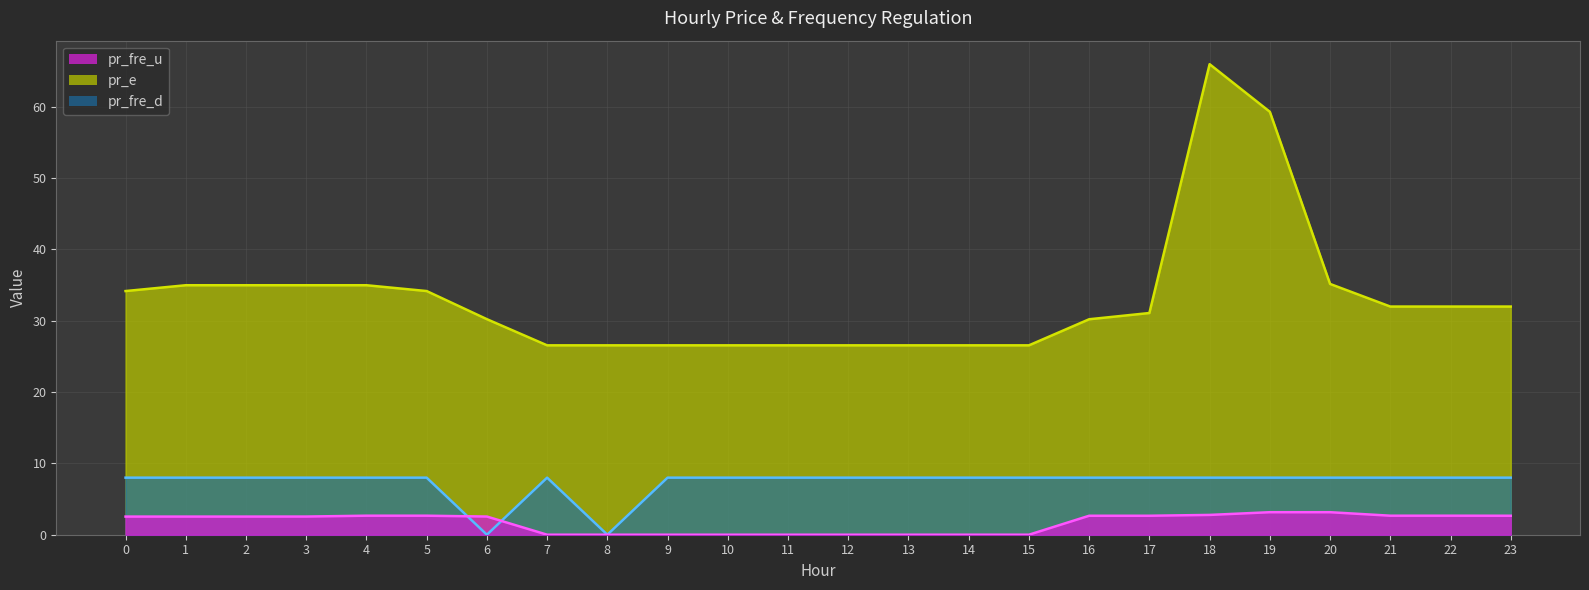

List the series in order of their overall mean, highest first.

pr_e, pr_fre_d, pr_fre_u